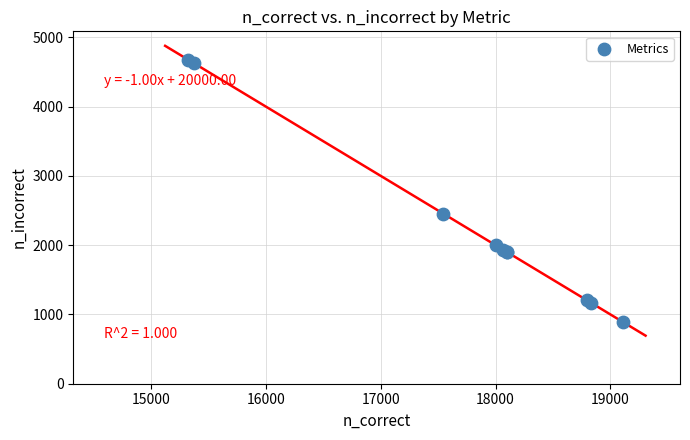

What Y value in the scatter plot is closest to 2786?

2456